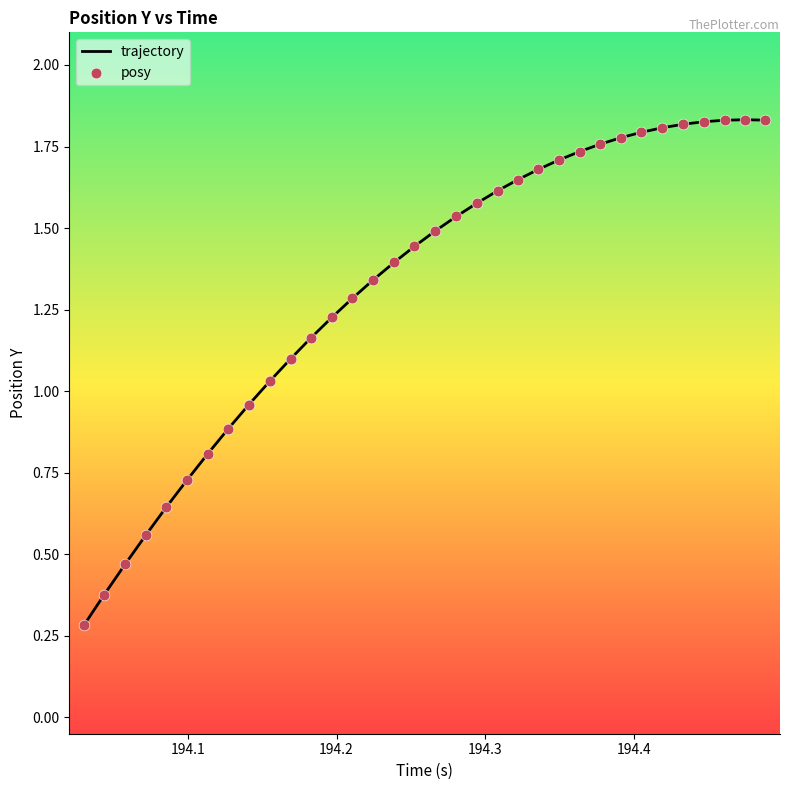

What is the minimum value shown in the chart?

0.3